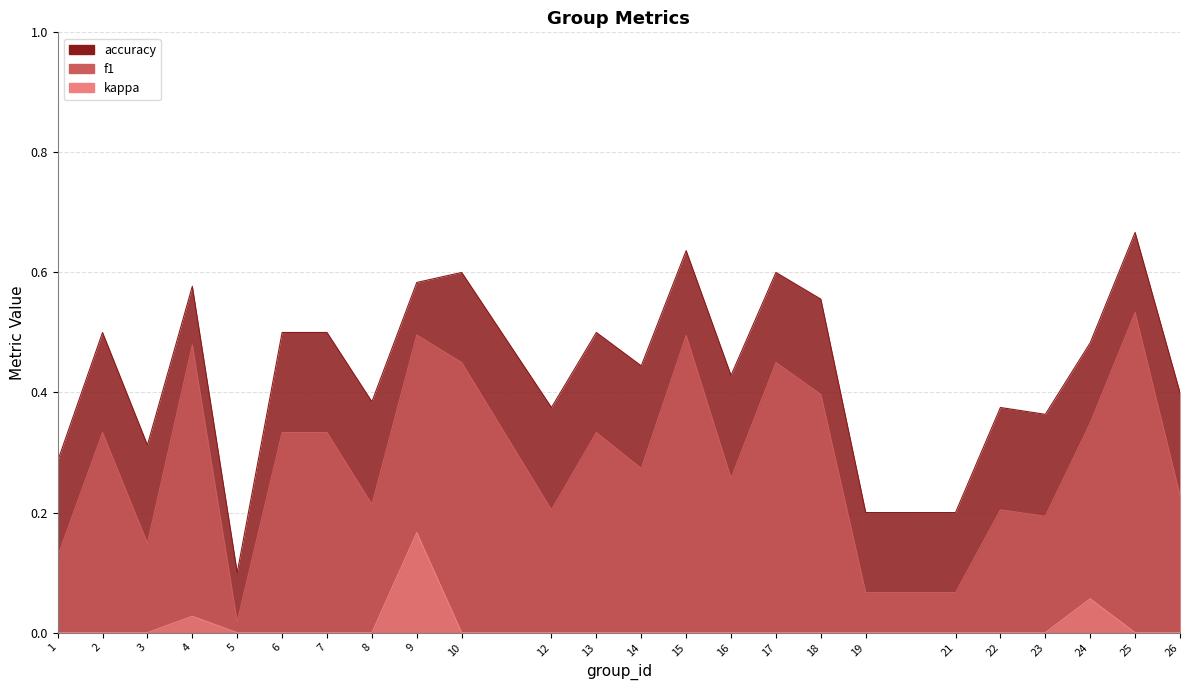

Where is the first local maximum for kappa?

4